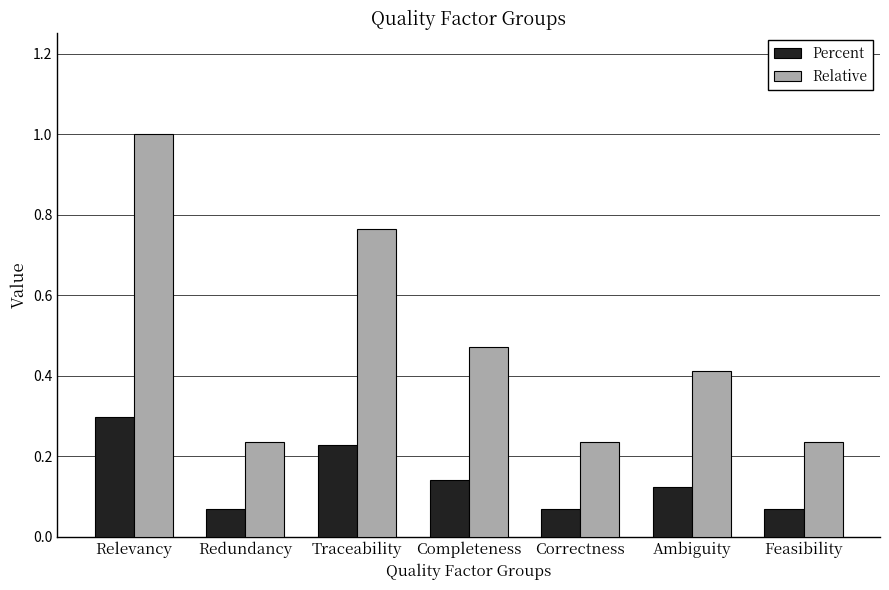

How many groups of bars are there?

7